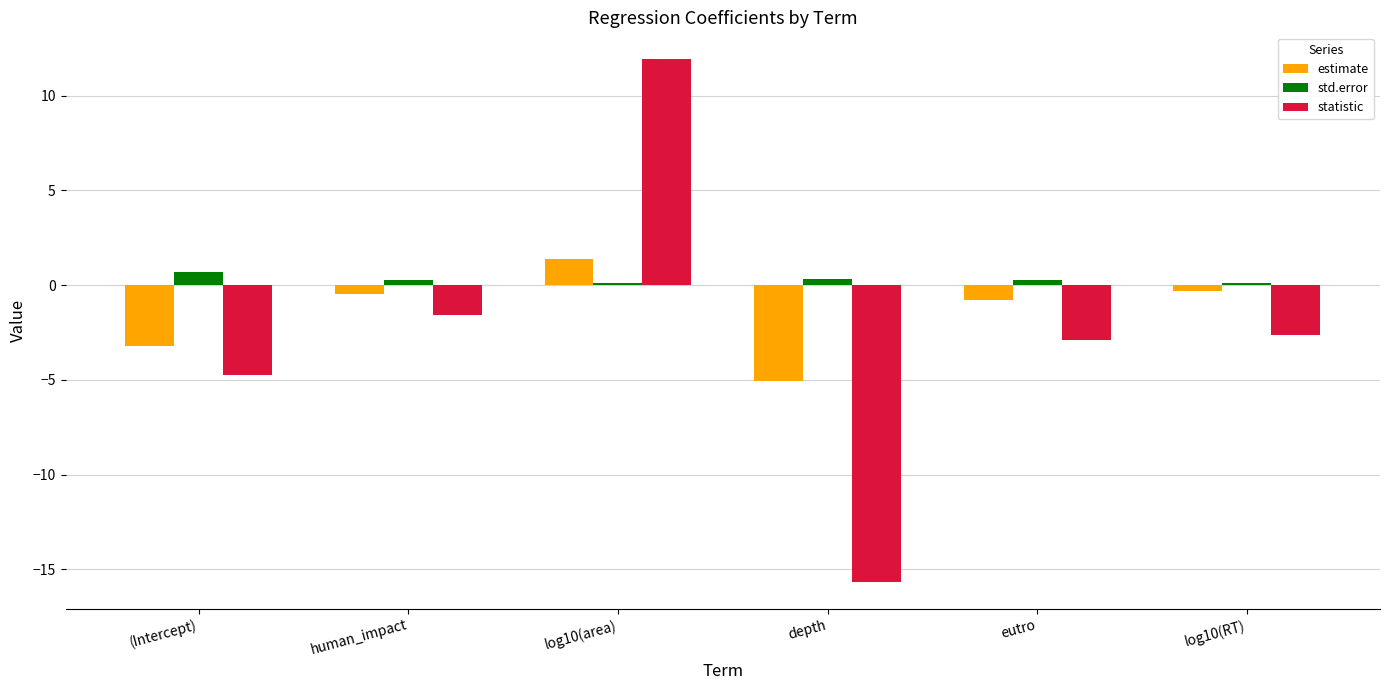

Which series has the widest spread of values?

statistic